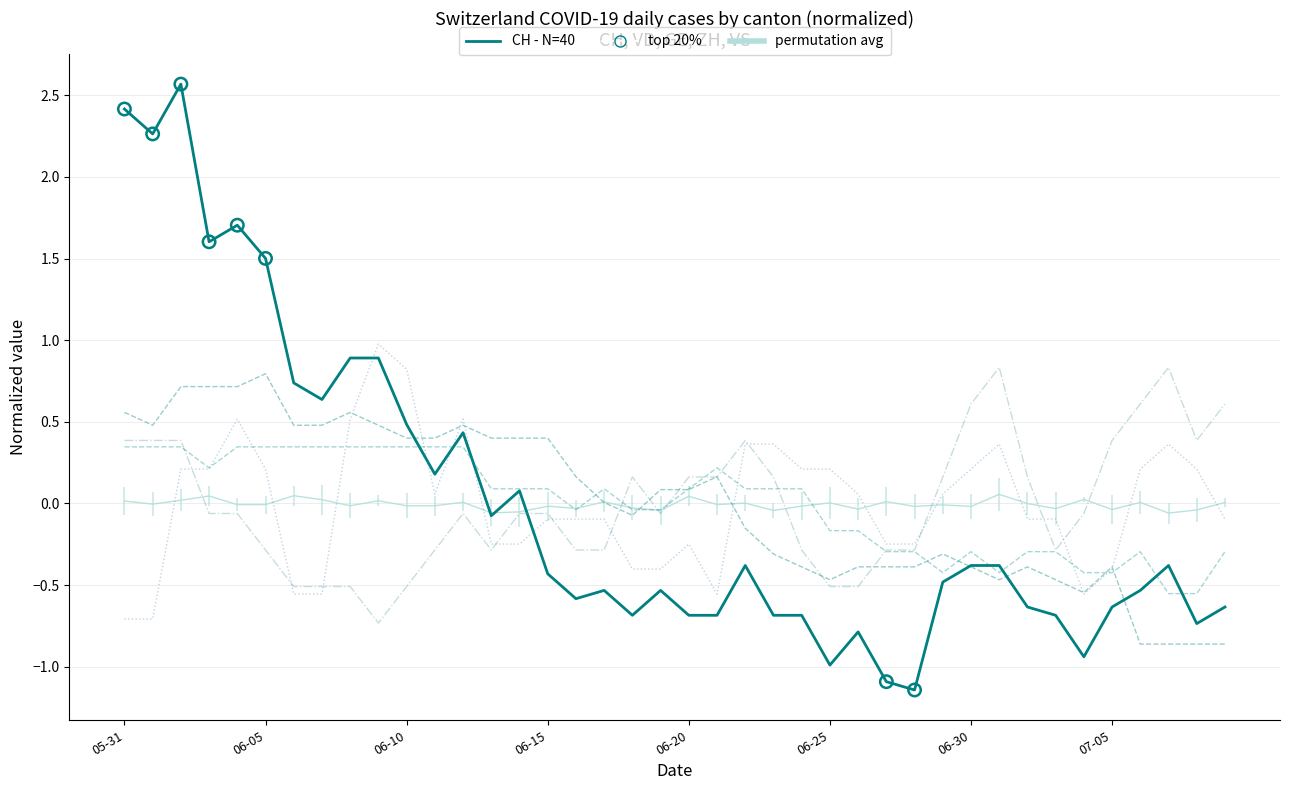

Which series has the largest Y range (max minus min)?

CH